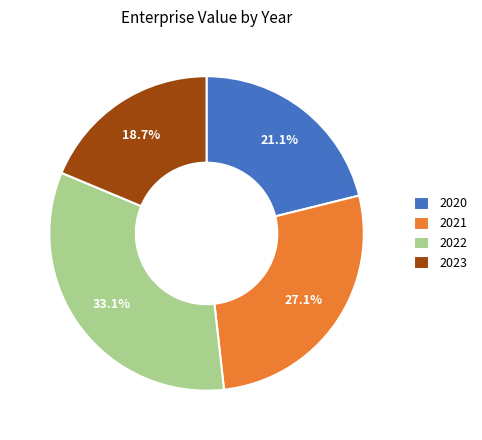

Do 2020 and 2022 together represent more than half of the pie?

Yes